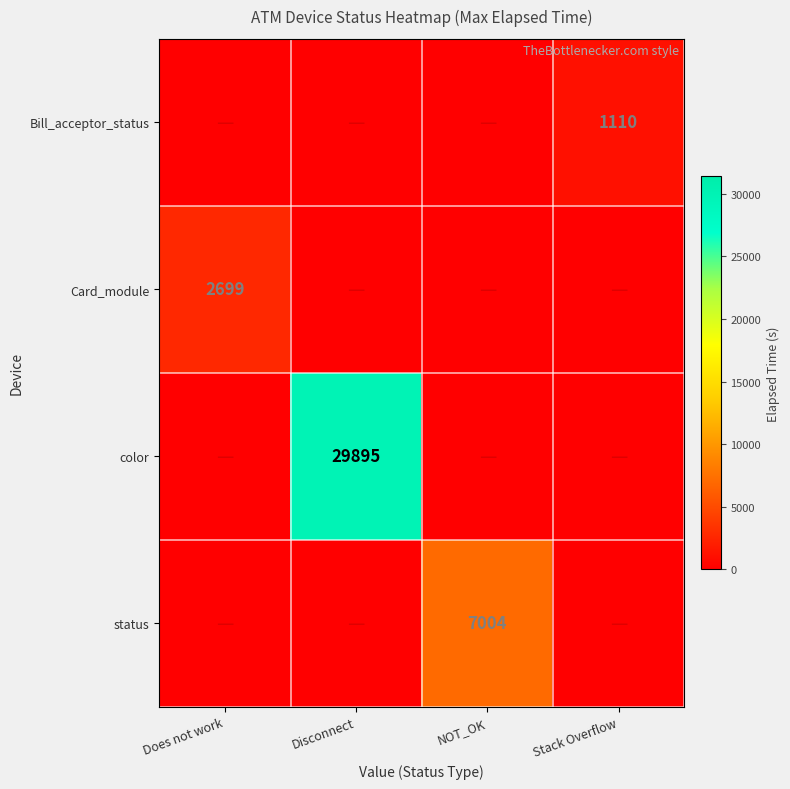

The color series shows 29895 at Disconnect. True or false?

True